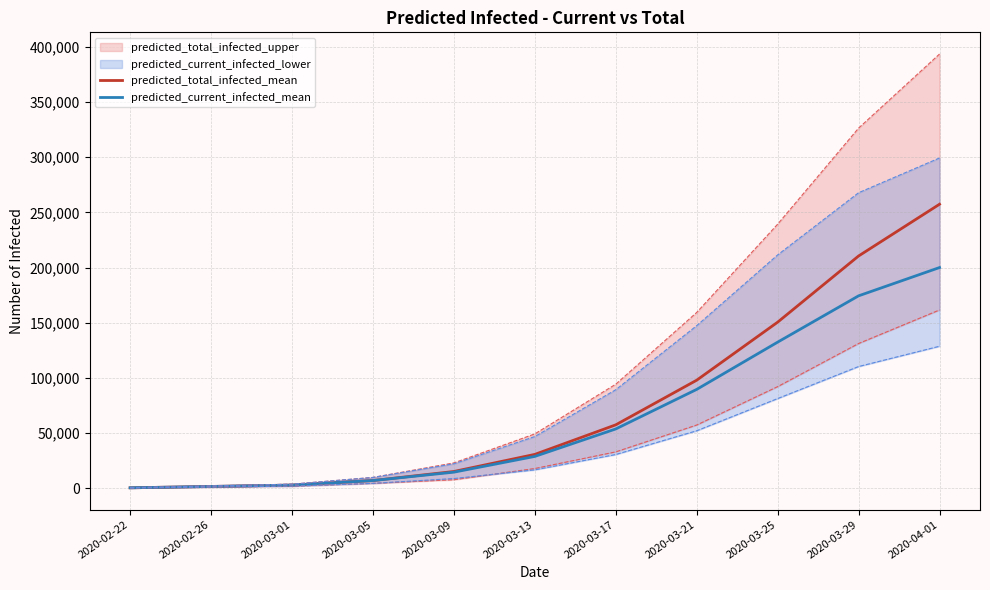

What is the difference between the highest and lowest values at 2020-03-25?

18106